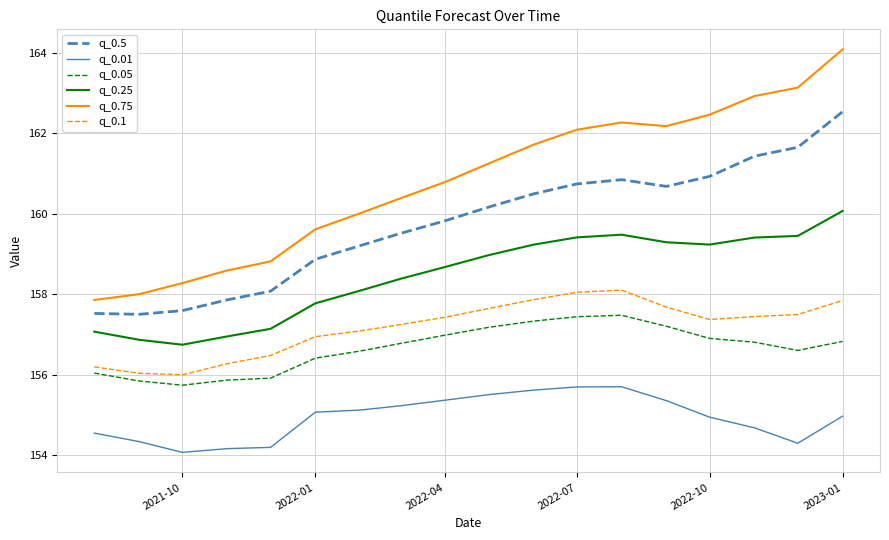

What is the maximum value shown in the chart?

164.1